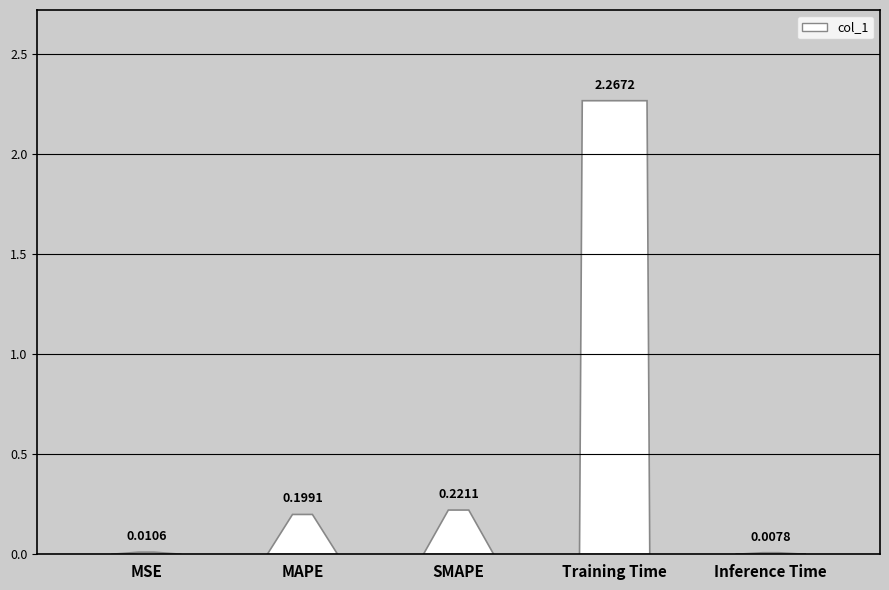

What is the average value?

0.5